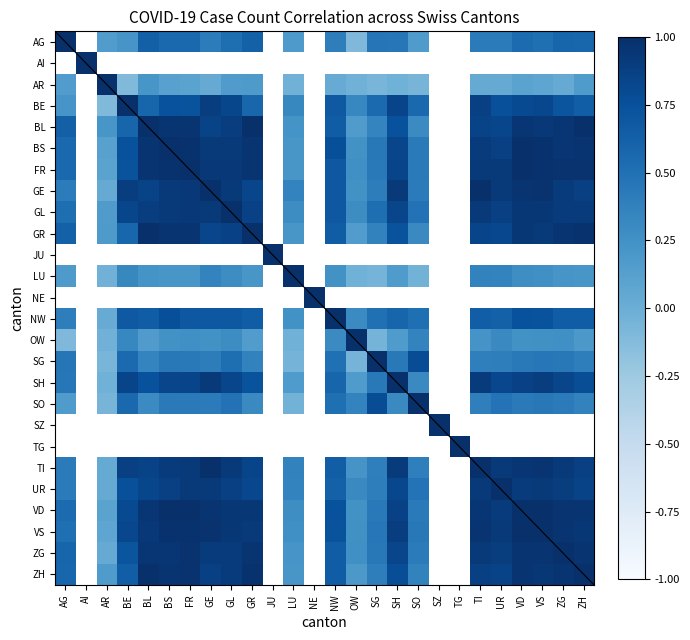

Between ZG and ZH, which is larger?

ZG